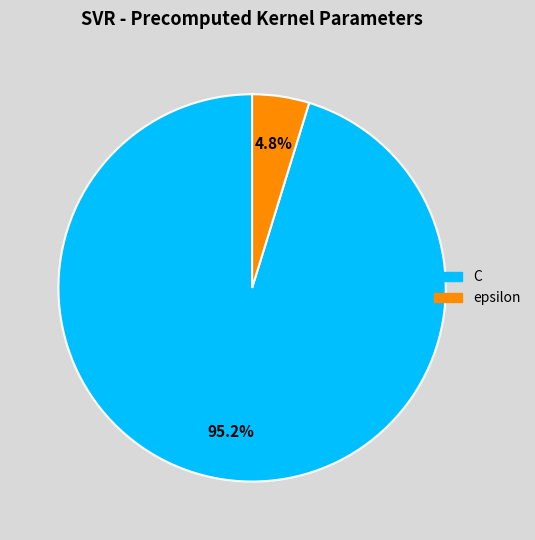

What percentage do C and epsilon together represent?

100.0%